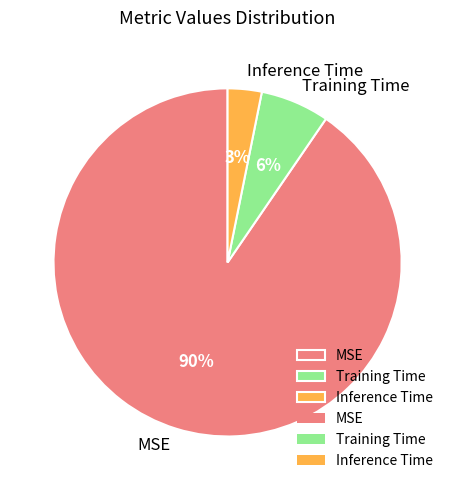

What percentage is the Inference Time slice, to the nearest percent?

3%